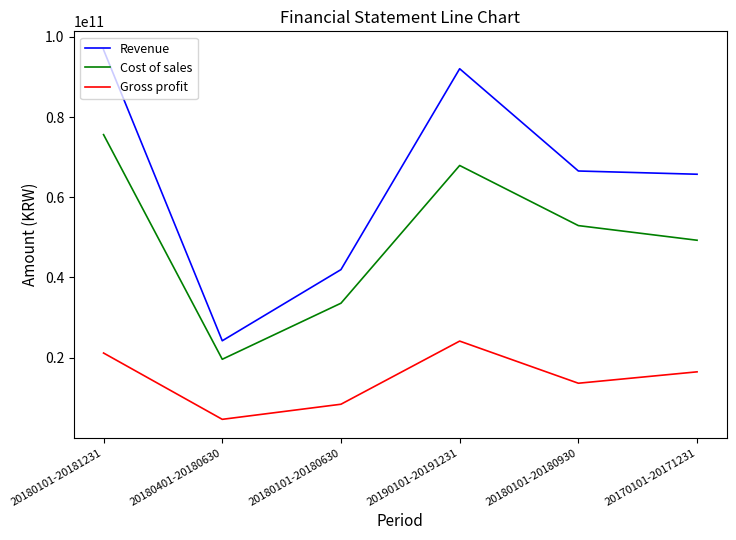

The Revenue series shows 130064849686 at 20190101-20191231. True or false?

False